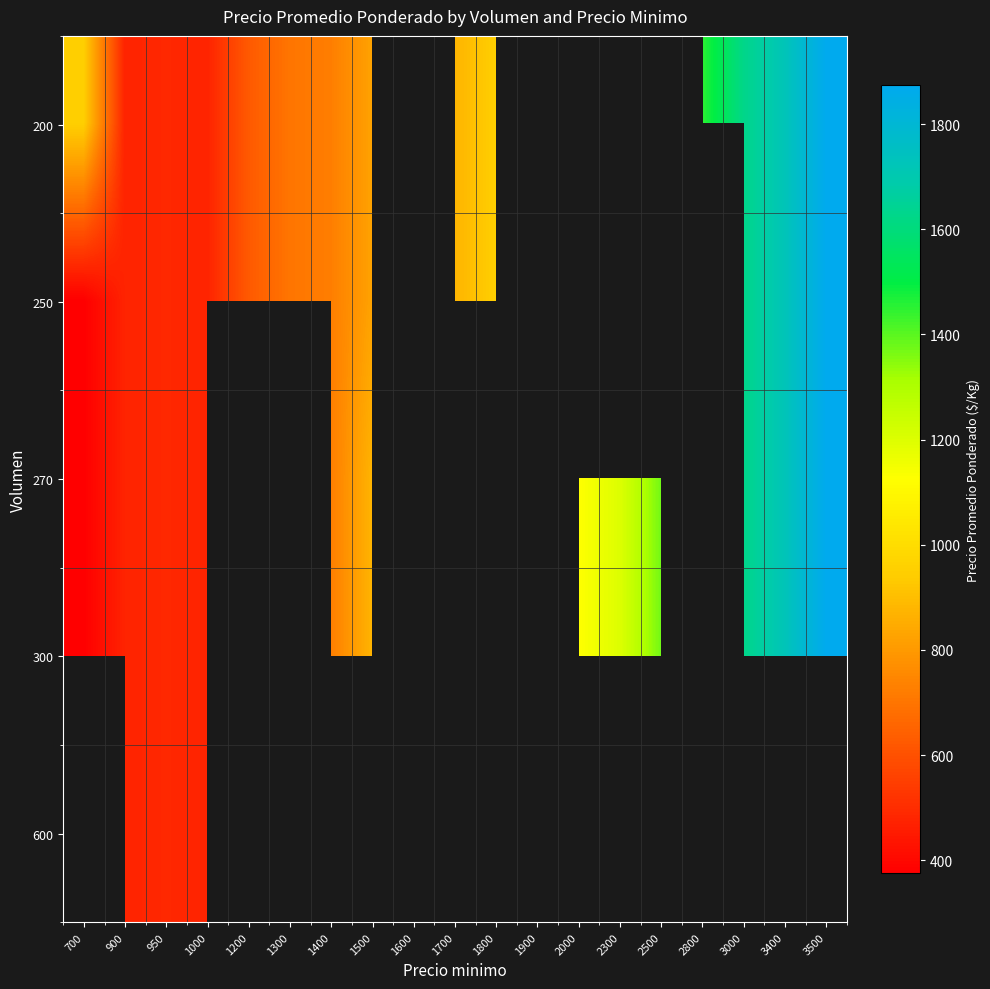

The 300 series shows 725.0 at 1400. True or false?

True